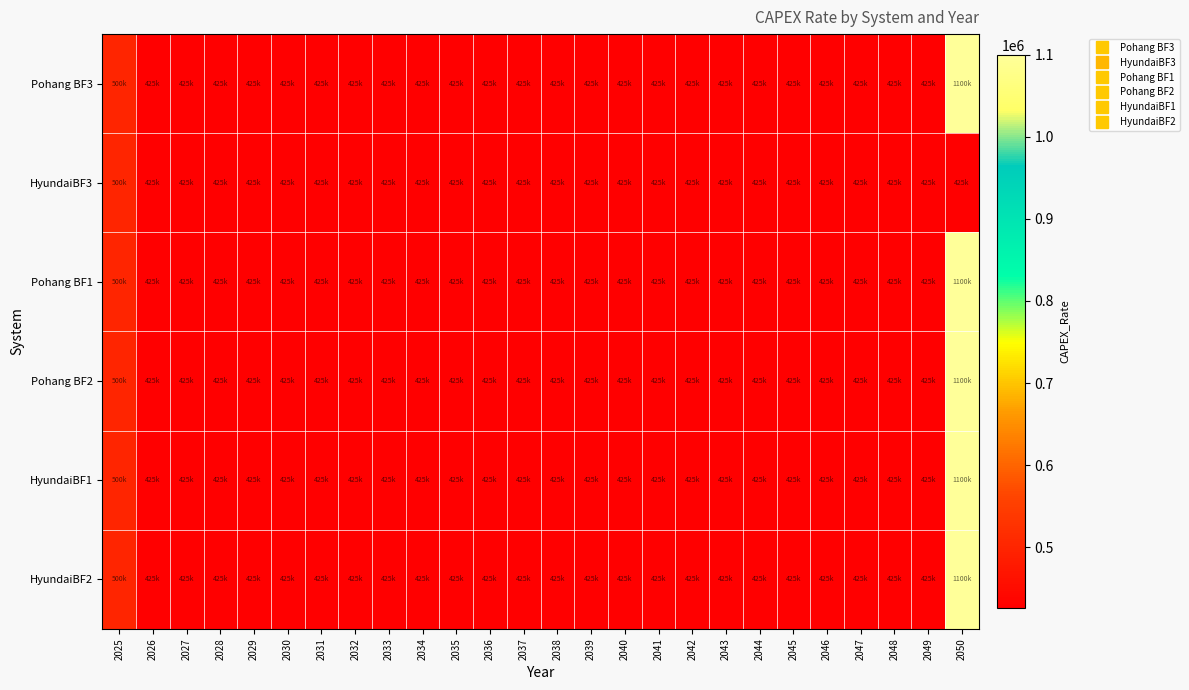

What is the total value across all series at 2042?

2553570